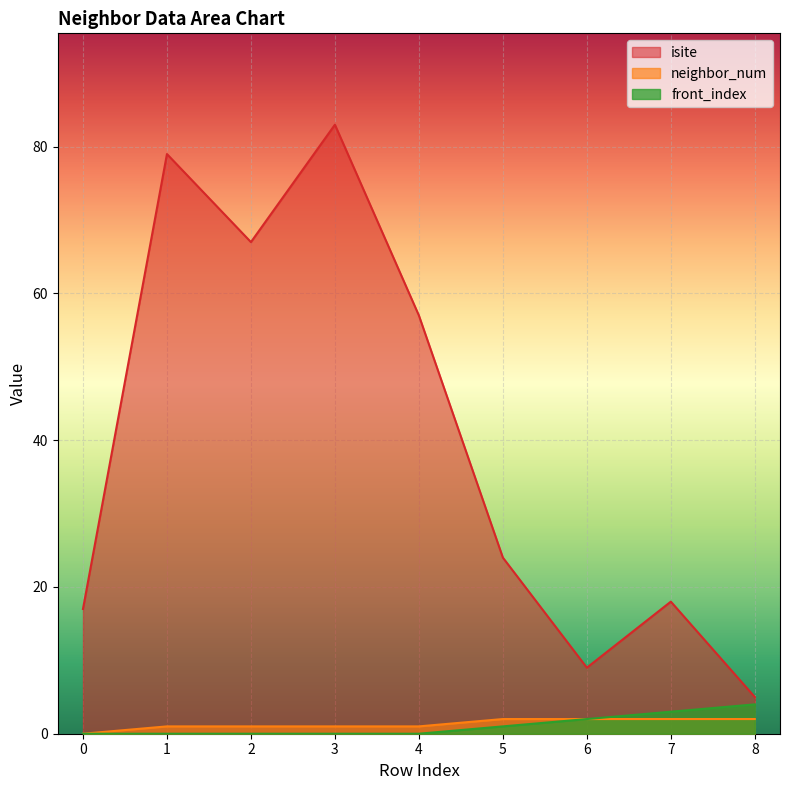

Which series changed the most between 1 and 2?

isite